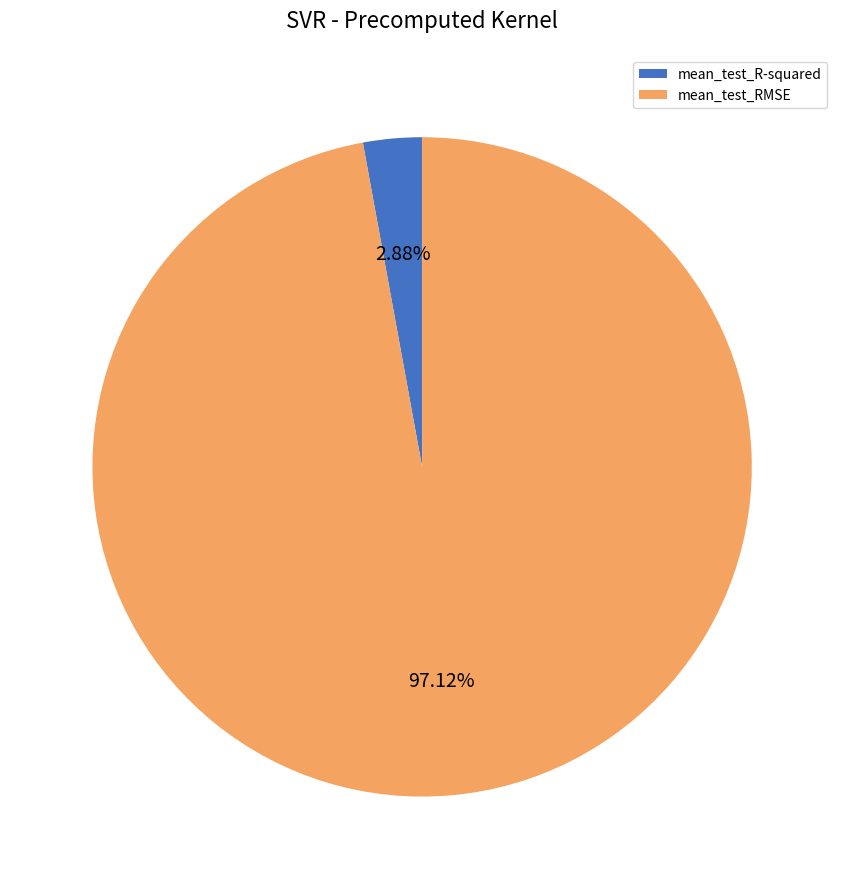

Is it true that mean_test_R-squared is 9% of the pie?

False